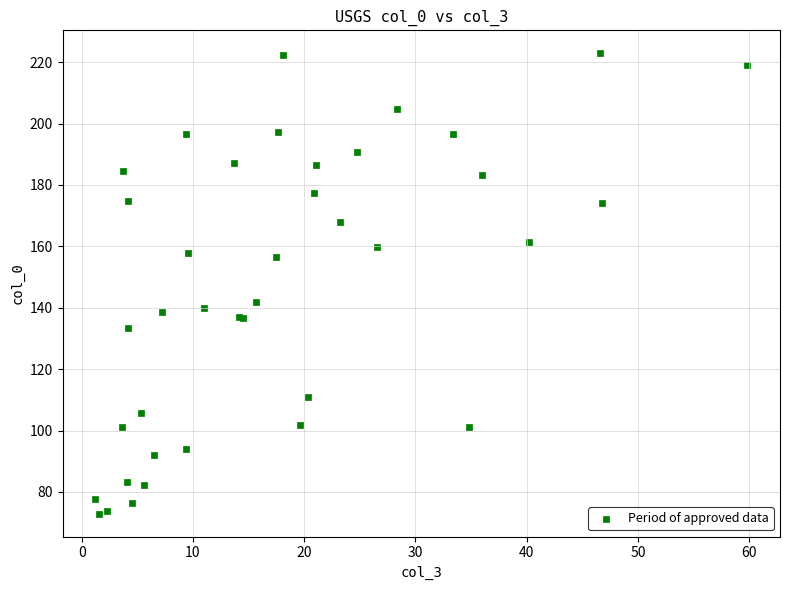

What Y value in the scatter plot is closest to 147?

141.8